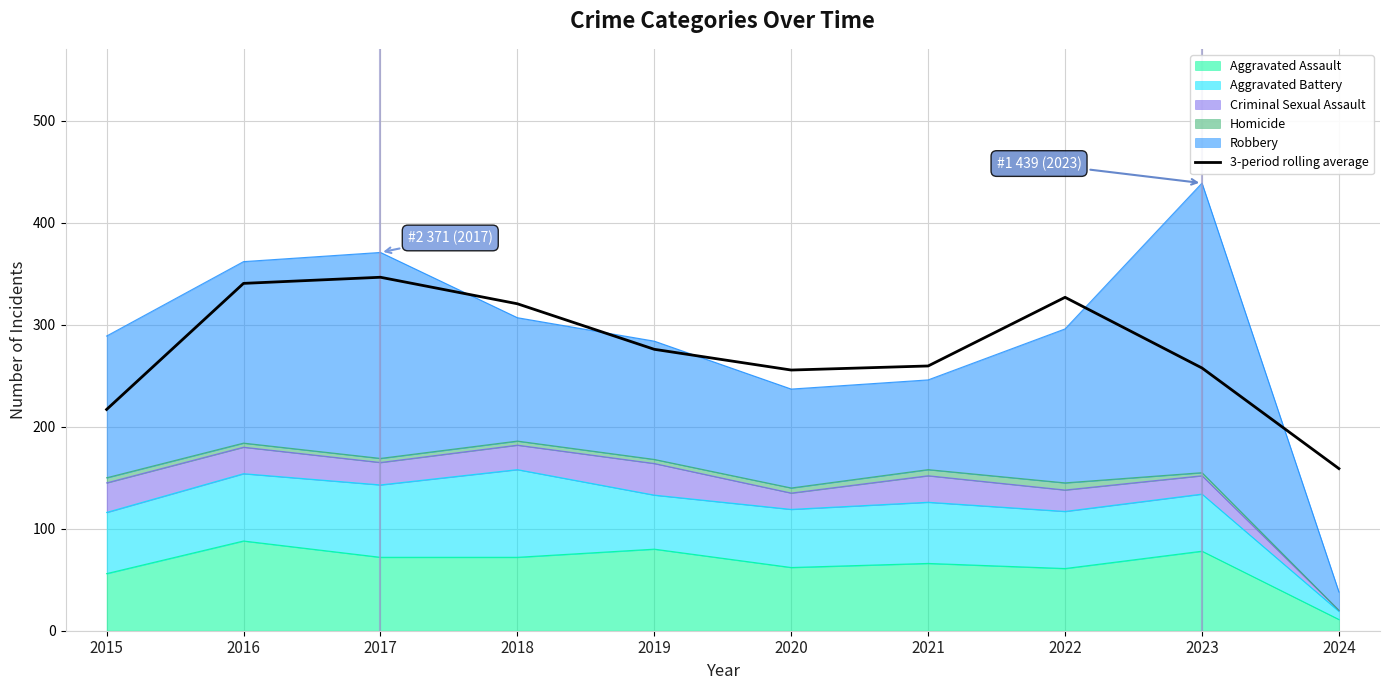

Rank the categories by value from highest to lowest.

2017, 2016, 2022, 2018, 2019, 2021, 2023, 2020, 2015, 2024